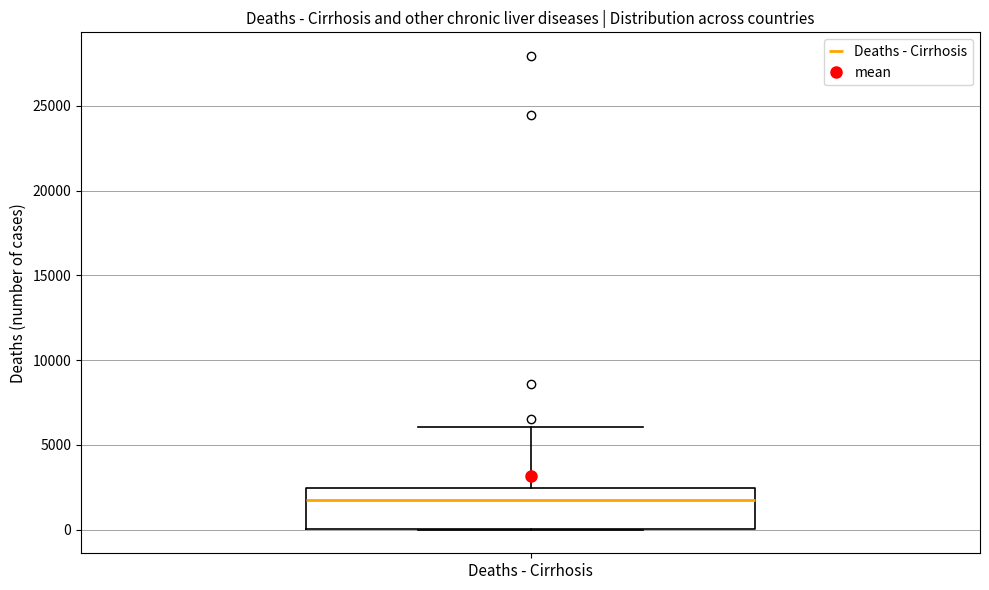

Where is the upper edge of the box for Deaths - Cirrhosis on the y-axis? The values are not printed on the chart, so give them approximately, as read against the axis.

2500